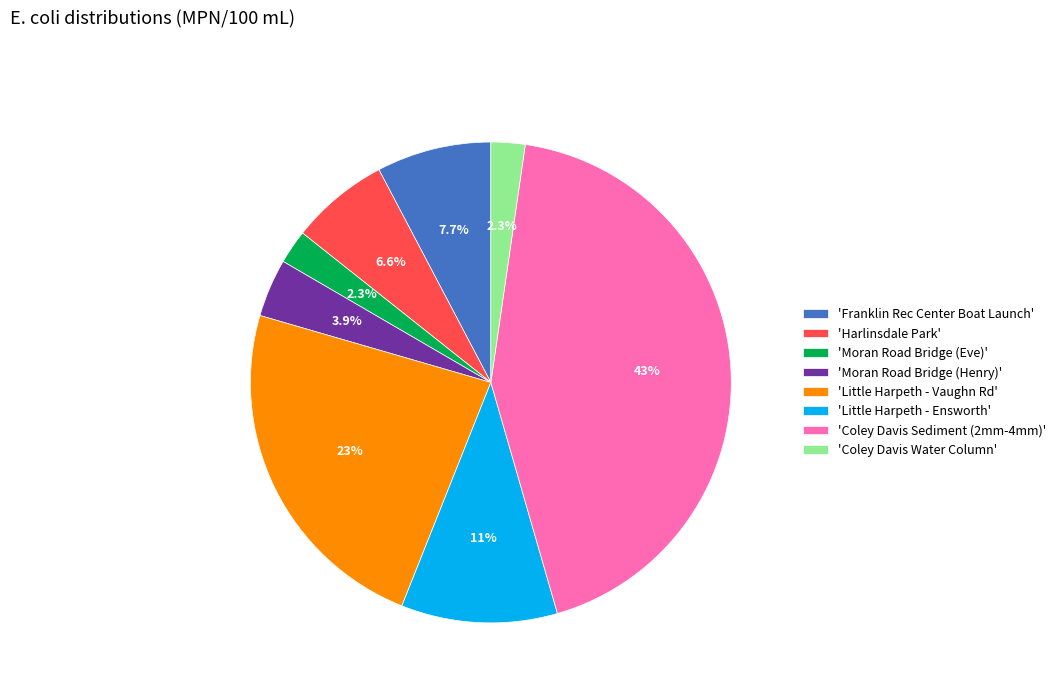

Does any single category account for the majority?

No